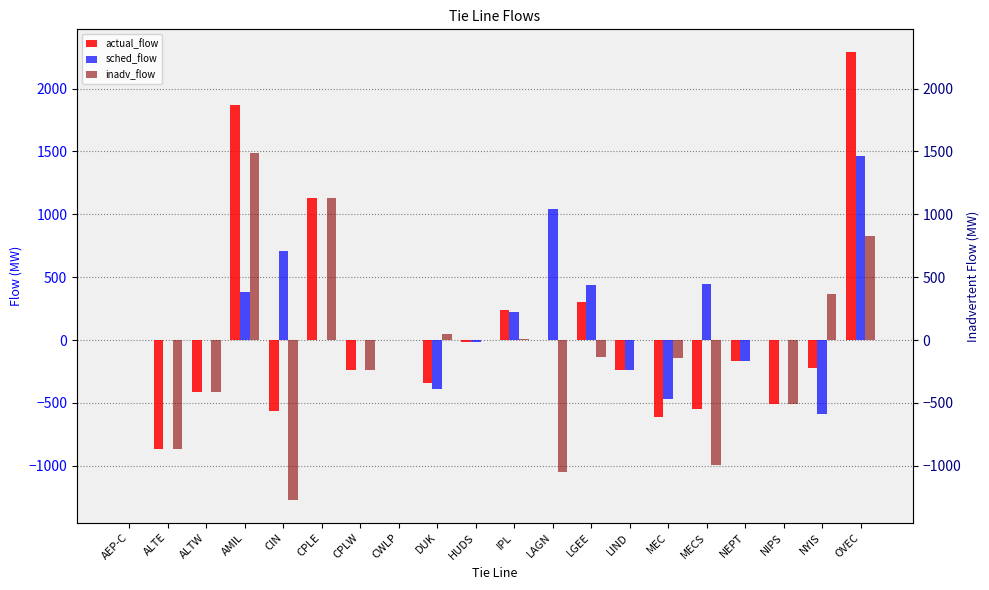

Which series has the largest total across all categories?

sched_flow